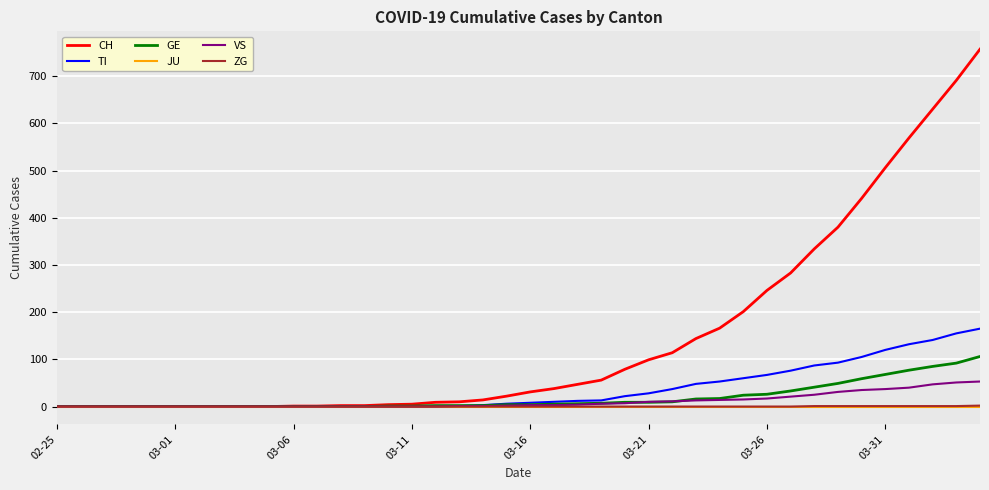

What is the greatest value displayed?

757